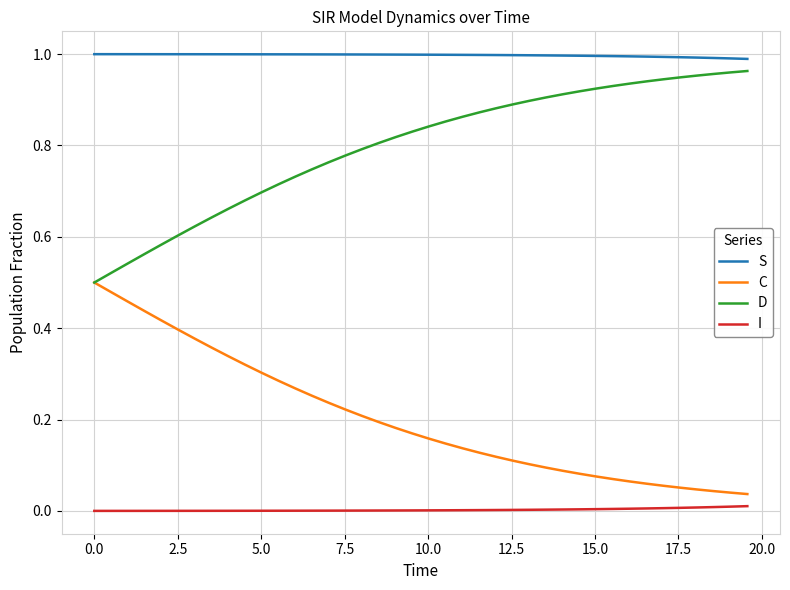

Which series has the largest total across all categories?

S